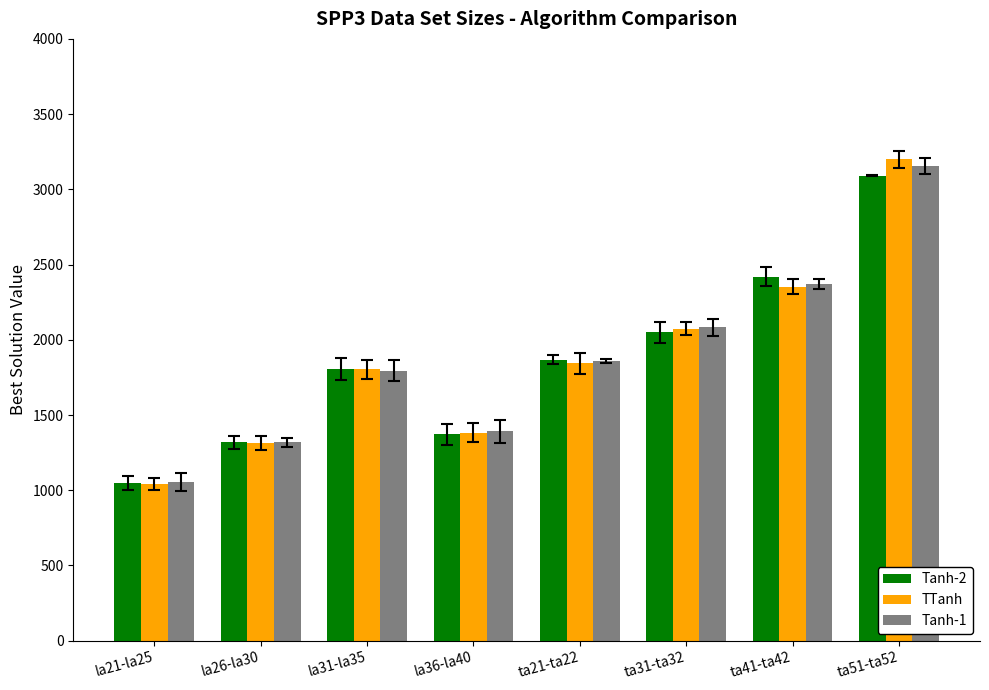

Reading left to right, extract all data points from this chart.

Tanh-2: 1047.4	1319.2	1804.8	1372.2	1868.5	2050.0	2419.0	3089.5
TTanh: 1038.8	1312.2	1805.6	1383.8	1842.5	2074.0	2353.5	3198.5
Tanh-1: 1055.4	1317.4	1795.2	1392.8	1859.0	2083.0	2370.0	3158.0